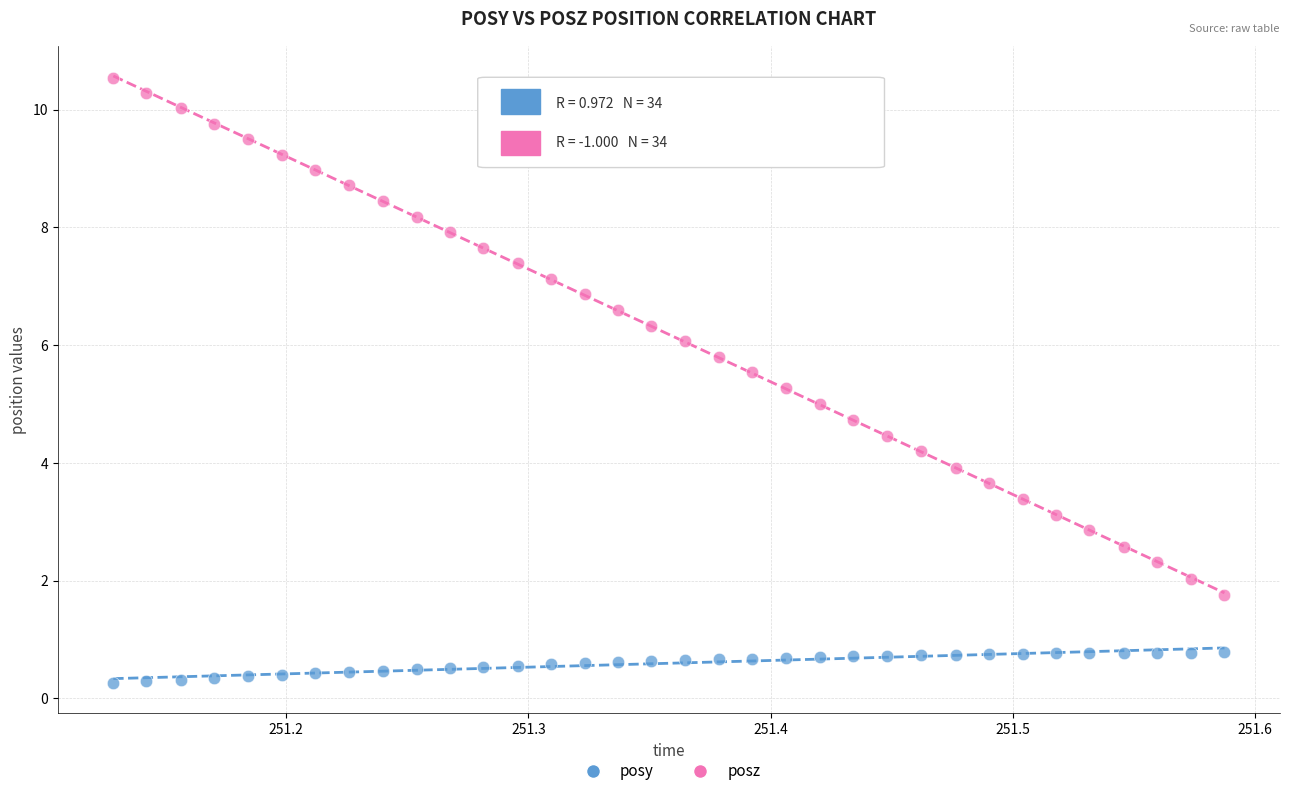

What is the X range (max minus min) for the scatter plot?

0.5